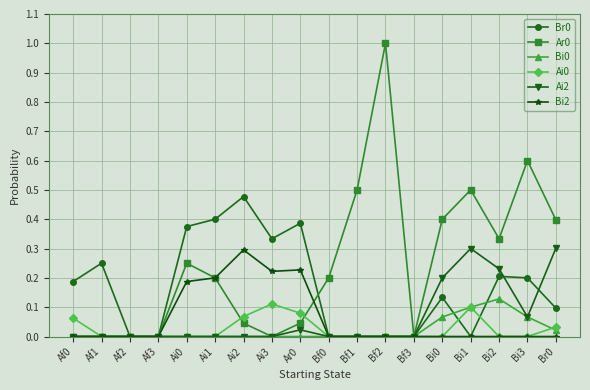

The value of Ar0 at Af1 is -0.6. True or false?

False